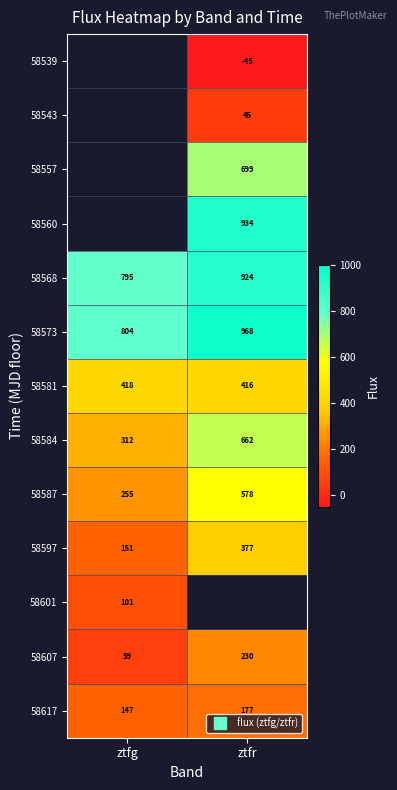

Which series has the widest spread of values?

58584